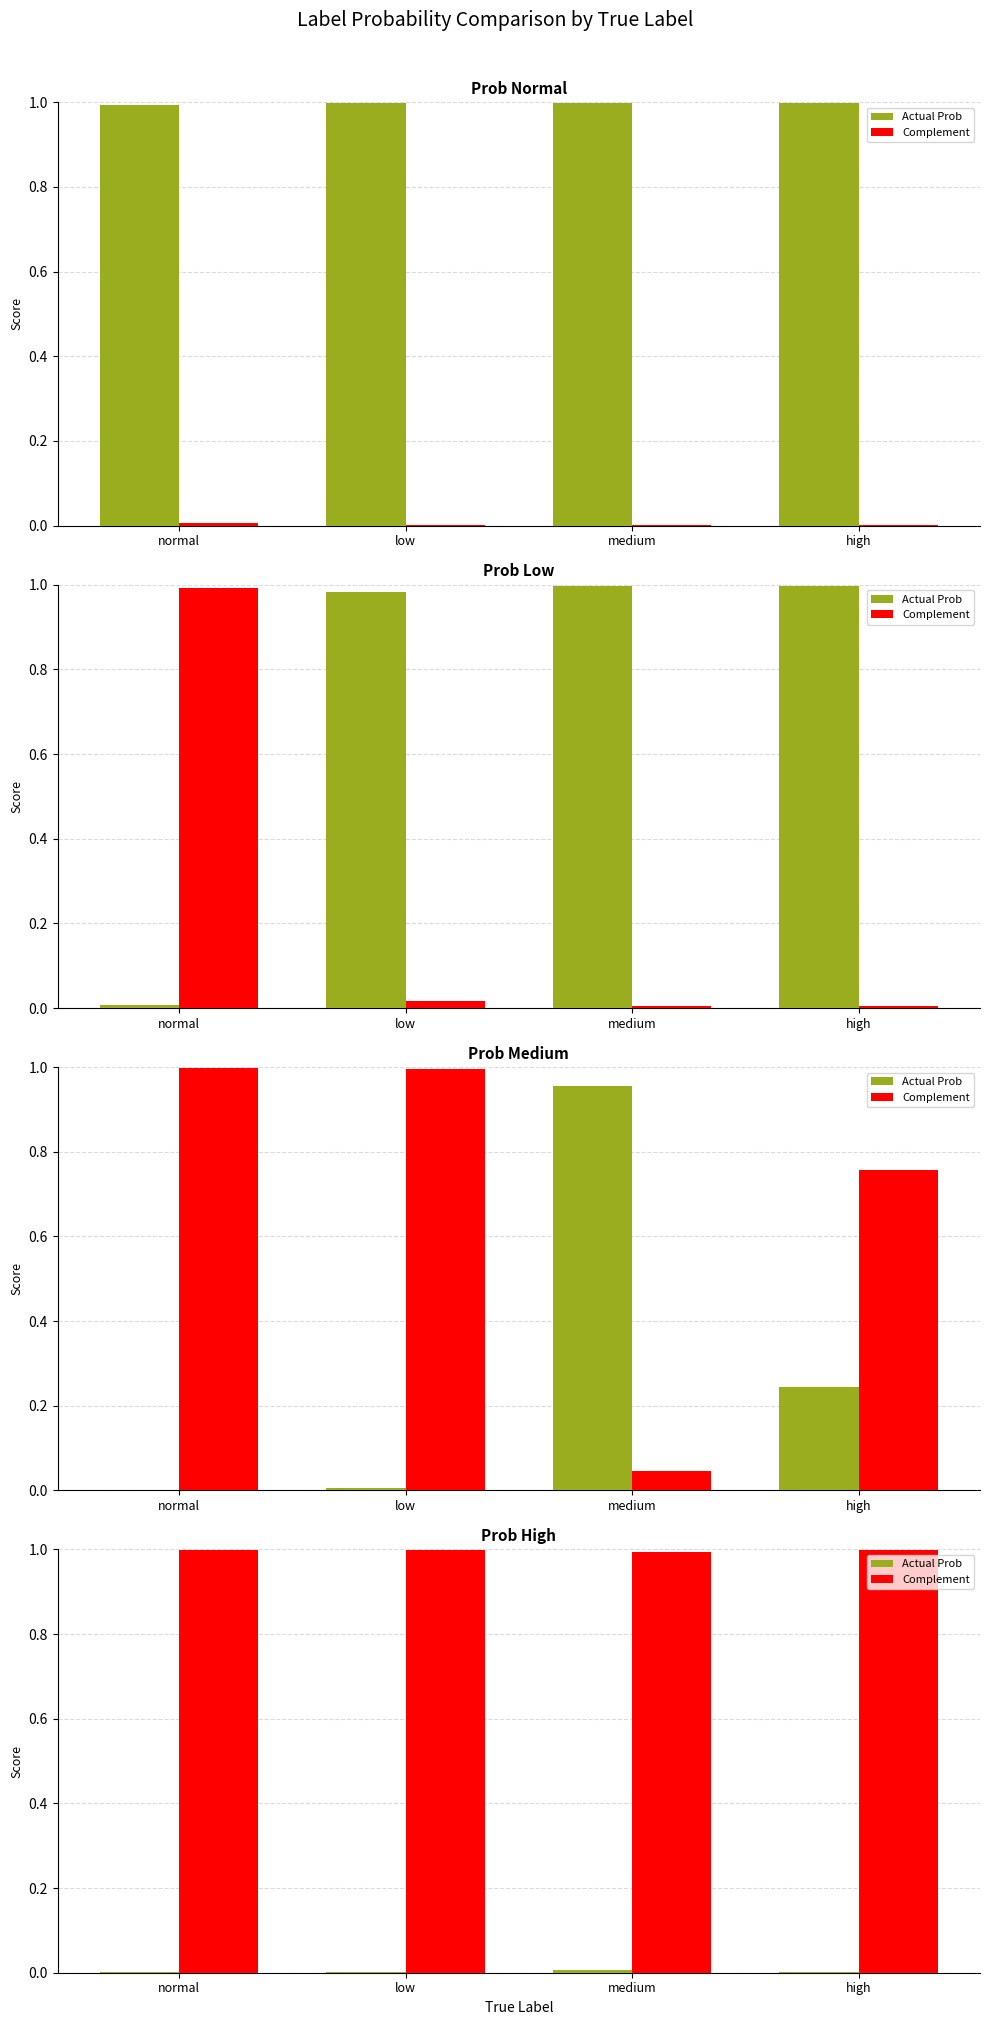

Is the value of Actual Prob at low greater than the value of Complement at low?

No